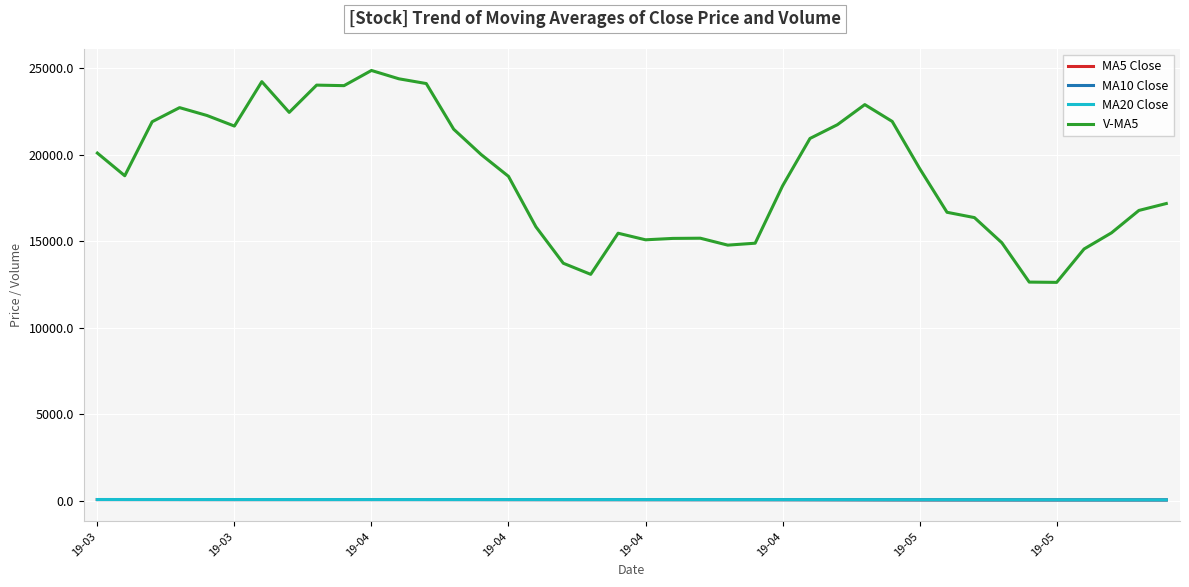

True or false: V-MA5 and MA5 Close intersect in this chart.

False